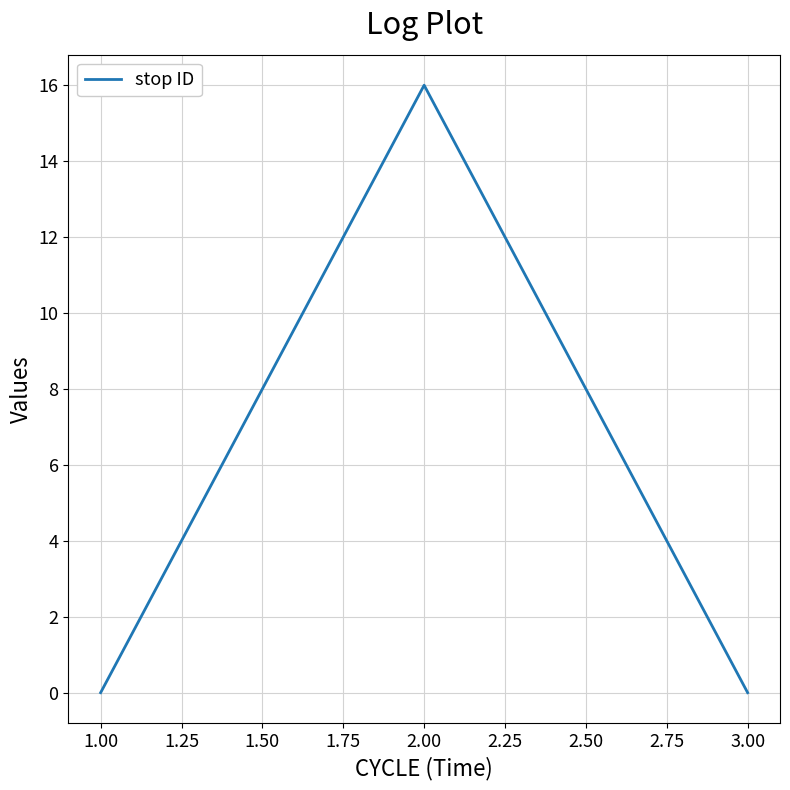

What is the difference between the maximum and minimum values?

16